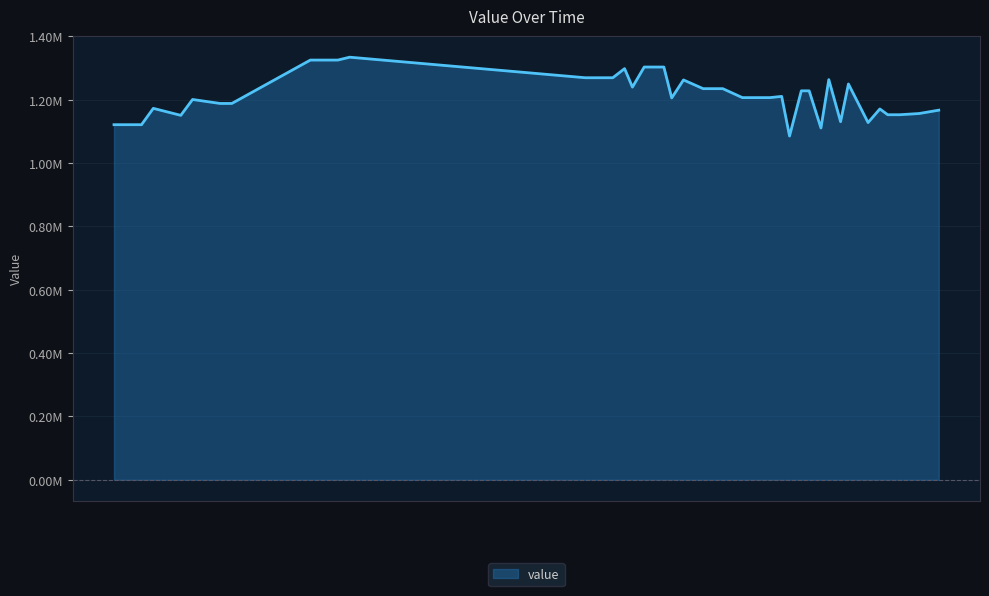

Is this an area chart (filled region under the line)?

Yes